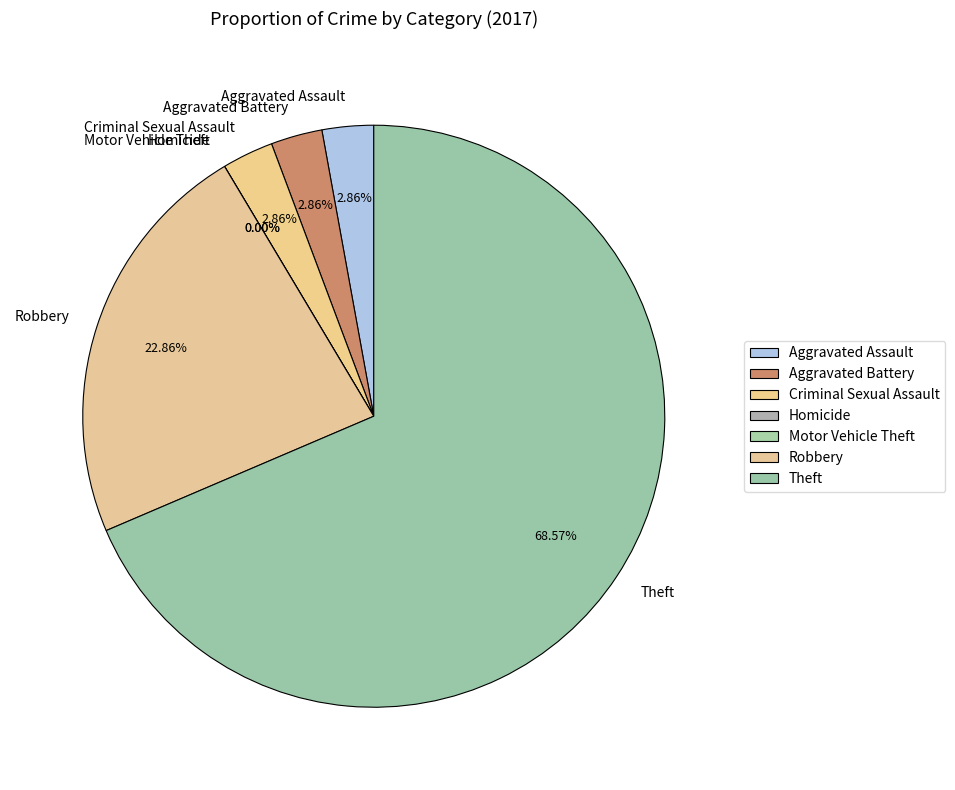

What percentage is the Robbery slice, to the nearest percent?

23%